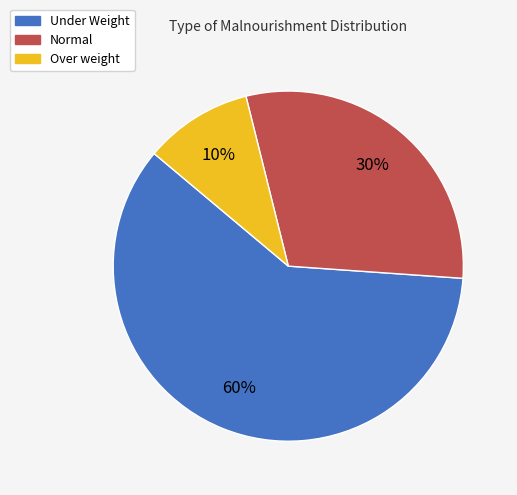

To the nearest percent, what is the difference between the largest and smallest slice percentages?

50%